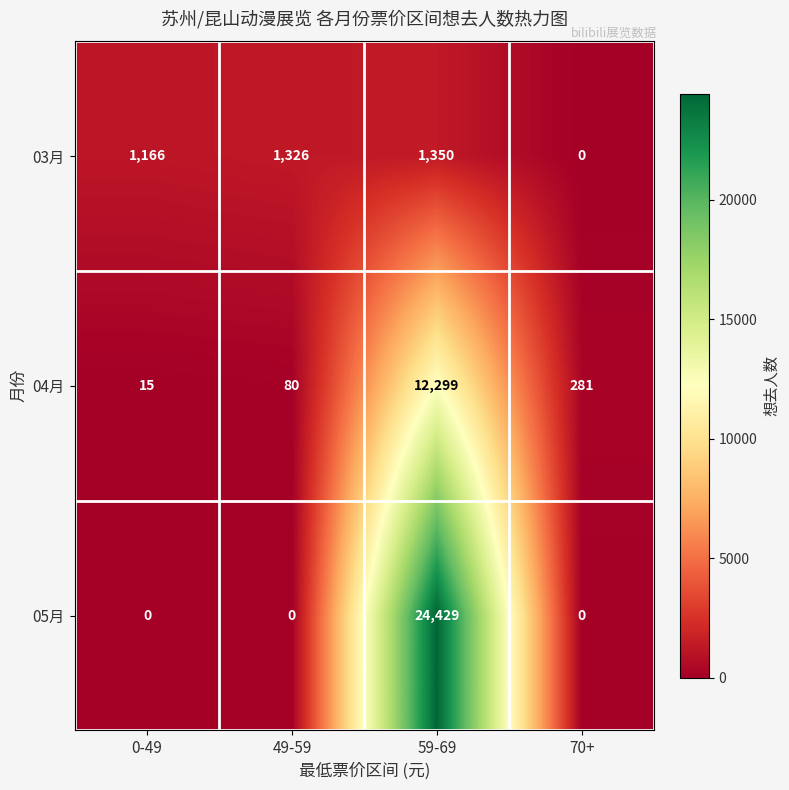

Reading left to right, list all the values displayed in this chart.

03月: 1166	1326	1350	0
04月: 15	80	12299	281
05月: 0	0	24429	0